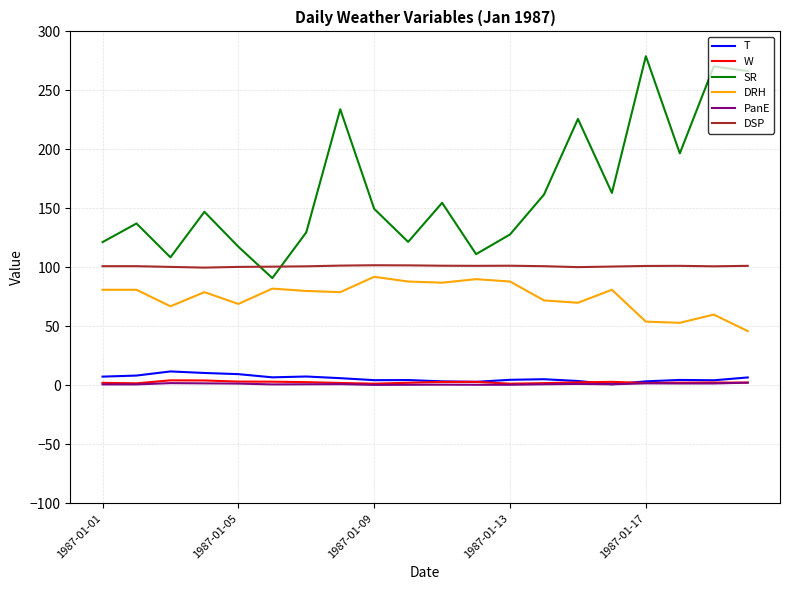

Which series has the largest total across all categories?

SR